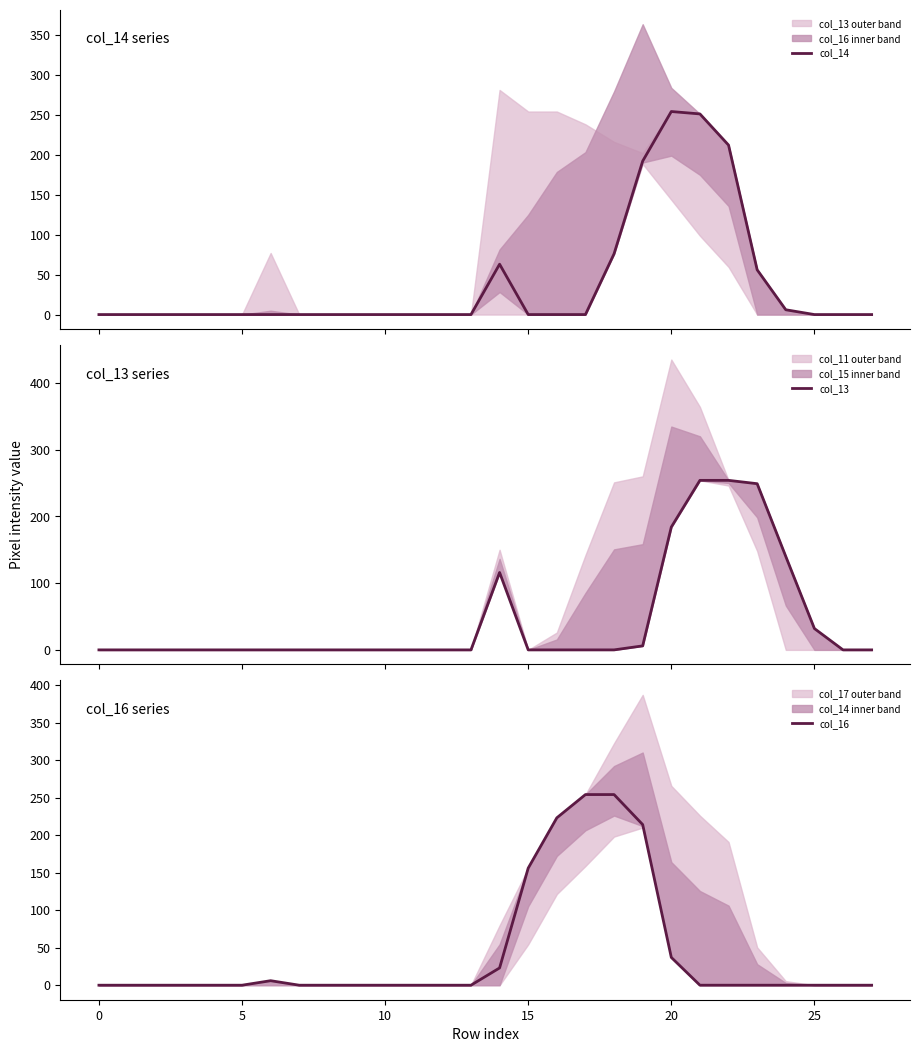

Rank the series by their average value, from highest to lowest.

col_13, col_16, col_14